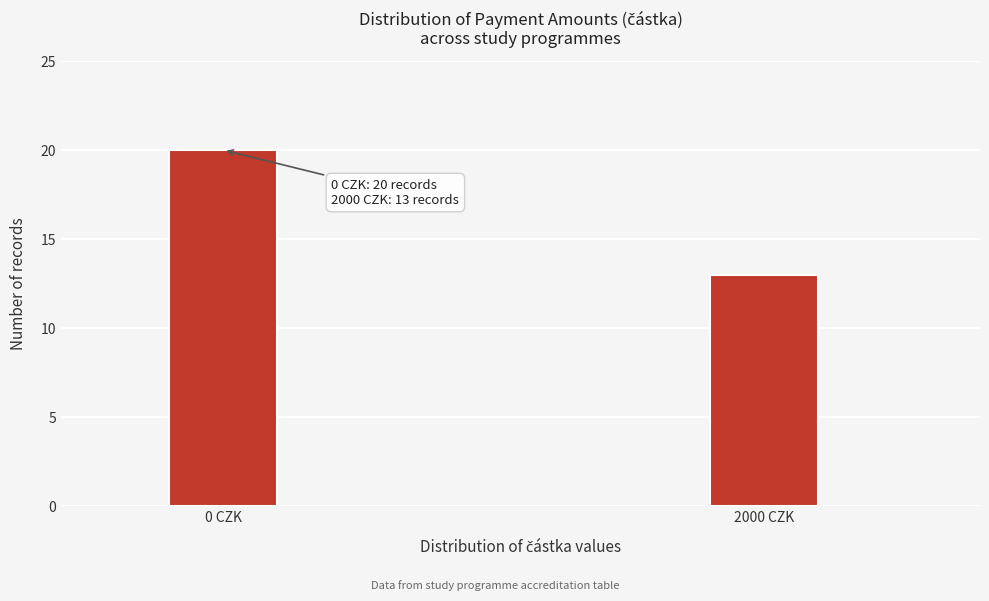

Reading left to right, list all the values displayed in this chart.

20	13